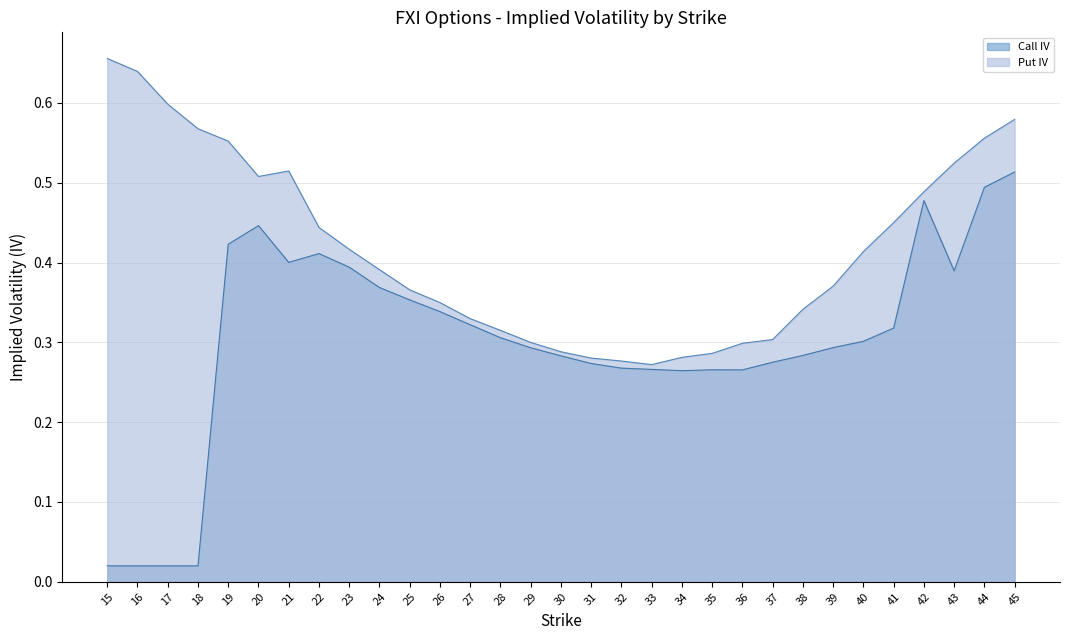

What are all the series names shown in the legend?

Call IV, Put IV